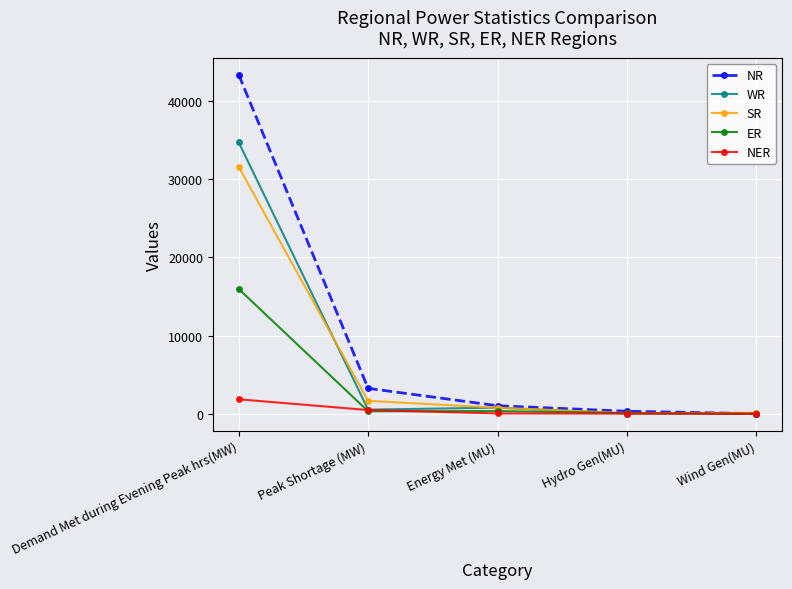

The ER series shows 315 at Peak Shortage (MW). True or false?

True